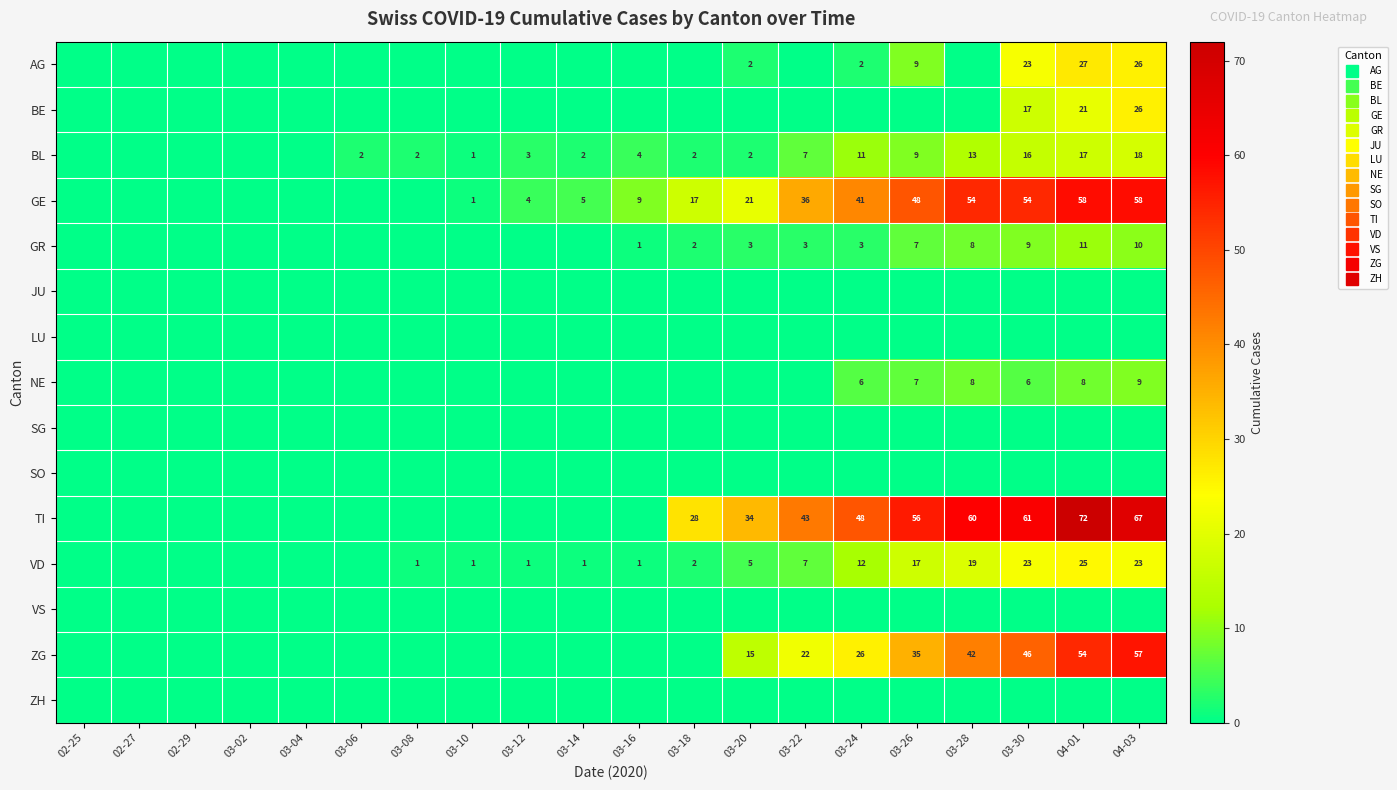

What is the difference between the GR values at 03-12 and 03-20?

3